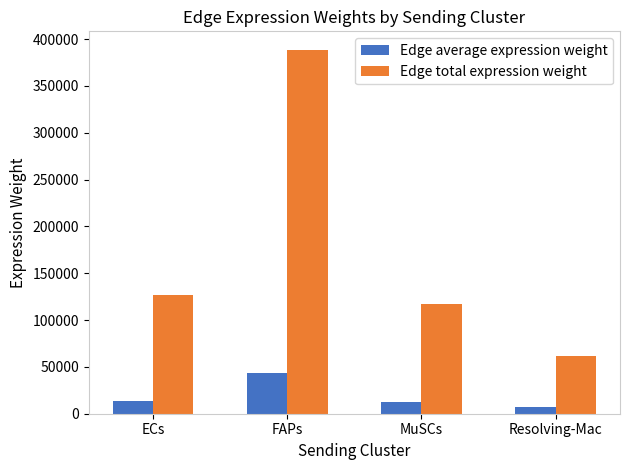

At which label does Edge average expression weight first exceed 14113?

ECs